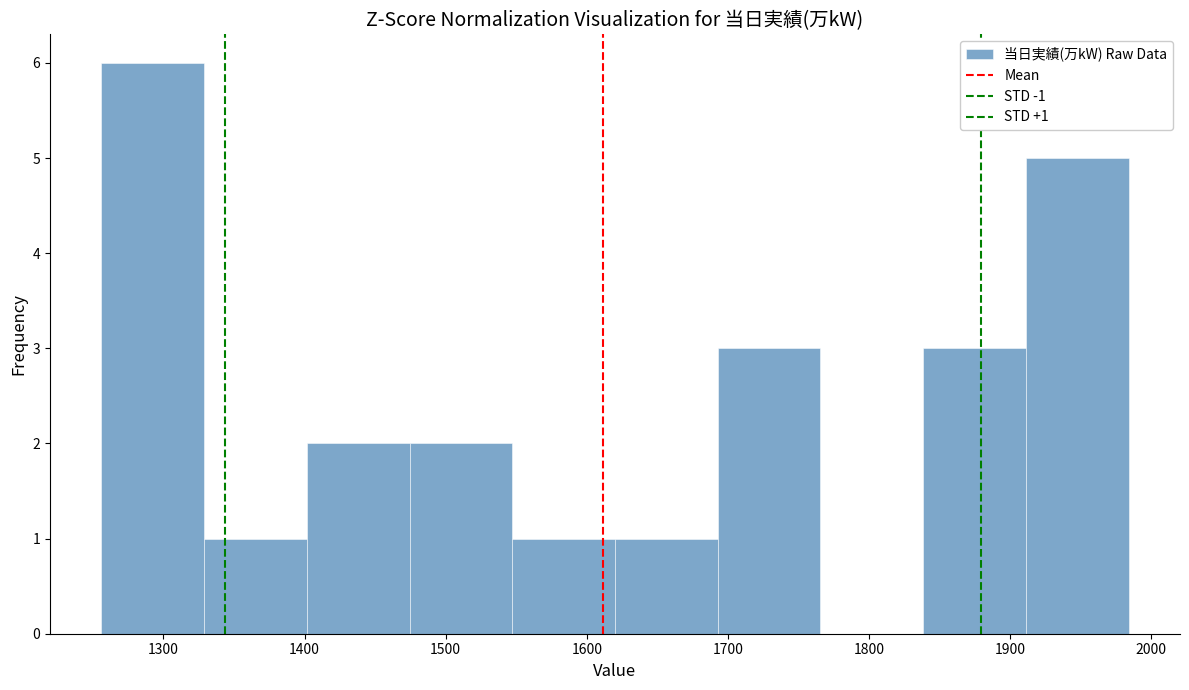

Over which range of the x-axis is the bar tallest?

1260 to 1330